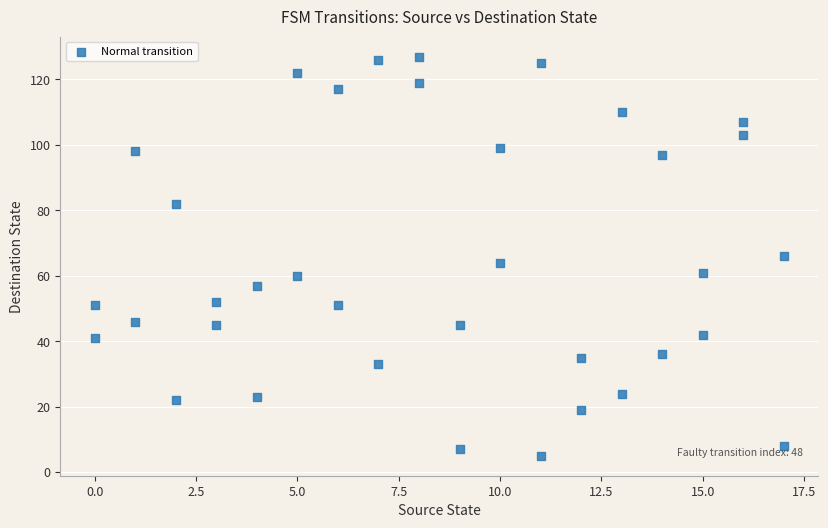

What is the range of X values (max minus min)?

17